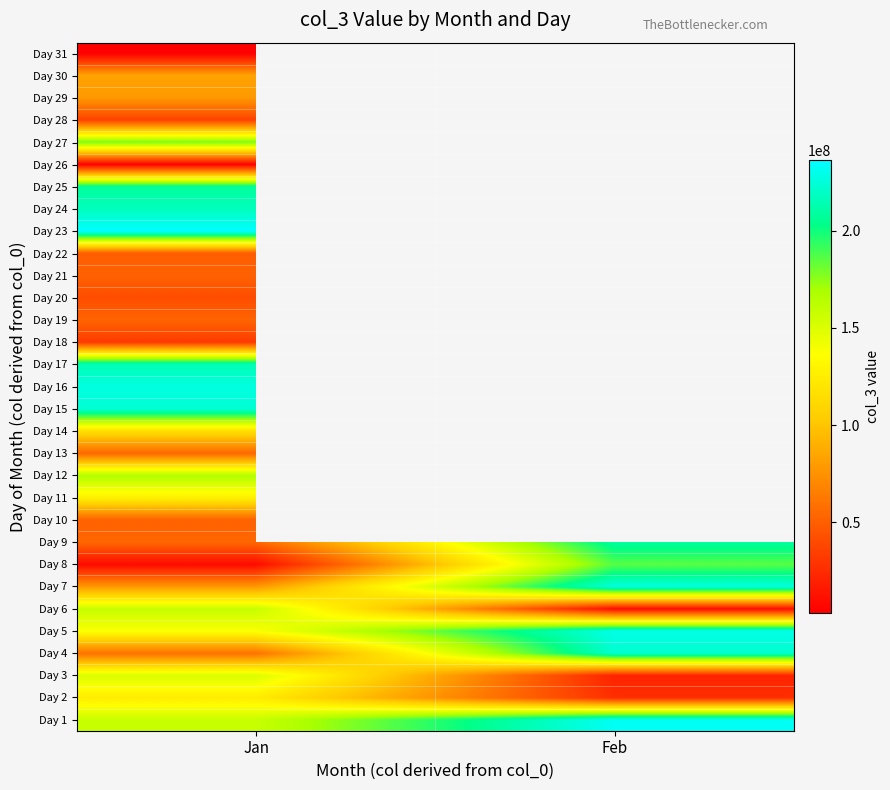

What is the sum of the Day 8 values at Feb and Jan?

195183152.0